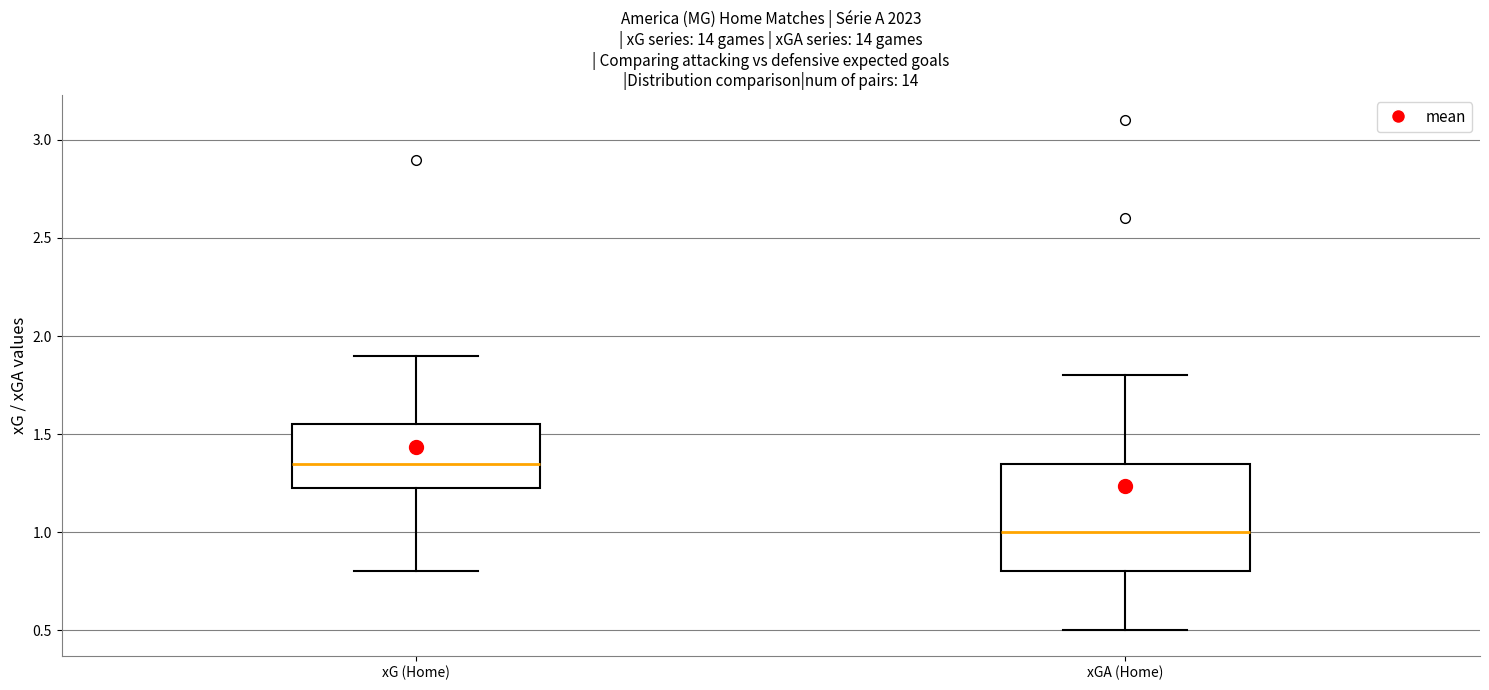

Reading left to right, read every box against the y-axis: the position of its median line, the range the box covers, and the ends of its whiskers. The values are not printed on the chart, so give them approximately, as read against the axis.

xG (Home): median 1.35, box 1.25 to 1.55, whiskers 0.80 to 1.90
xGA (Home): median 1.00, box 0.80 to 1.35, whiskers 0.50 to 1.80